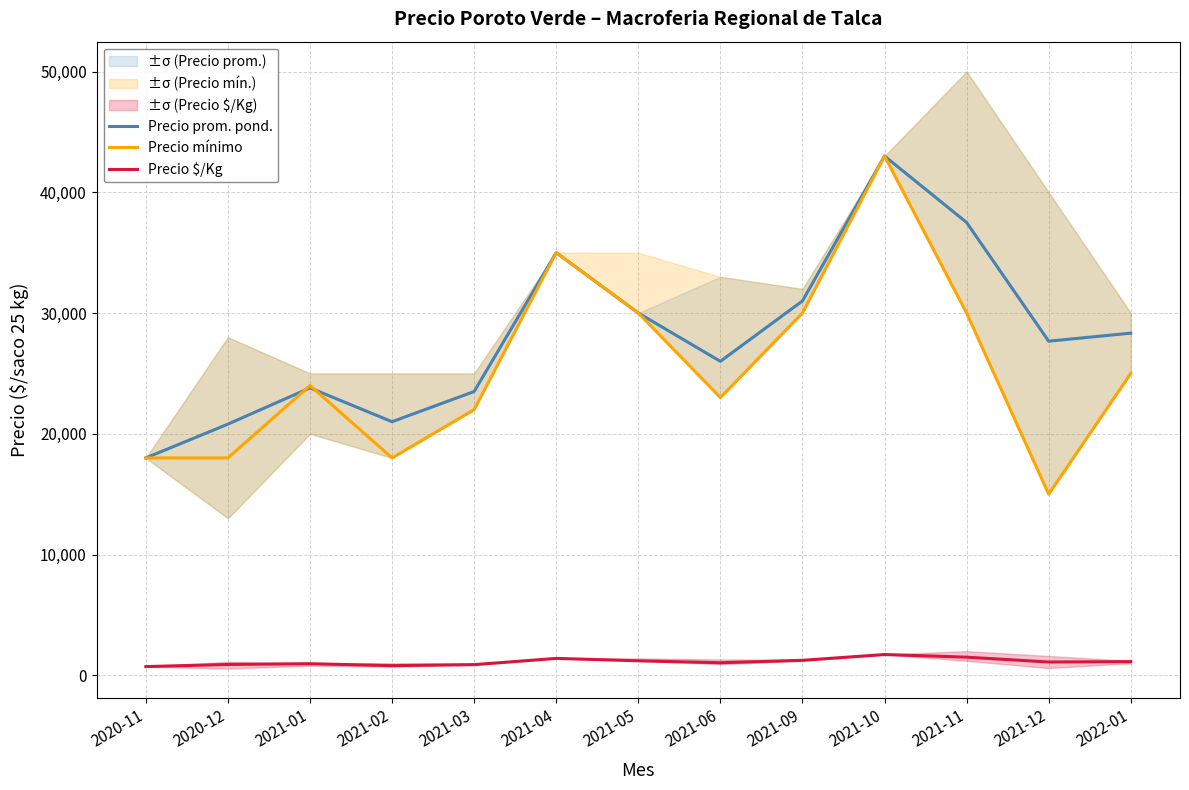

In Precio prom. pond., how many points are lower than both neighbors (excluding endpoints)?

3